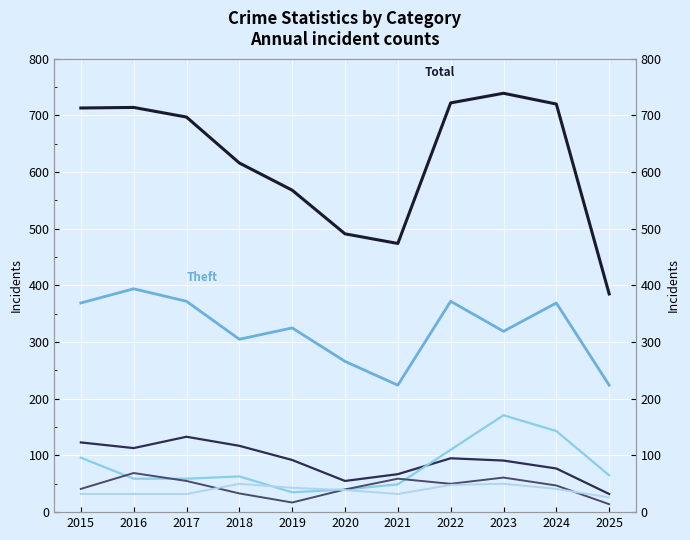

What is the value of the Total point at the 7th from the left?

474